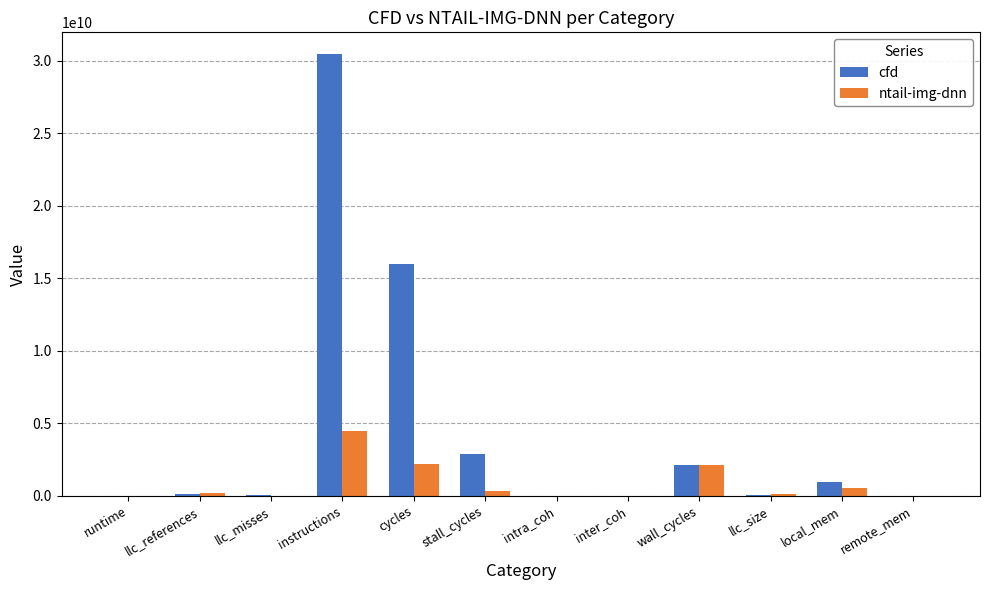

What is the spread (max minus min) of values at llc_misses?

20658798.8